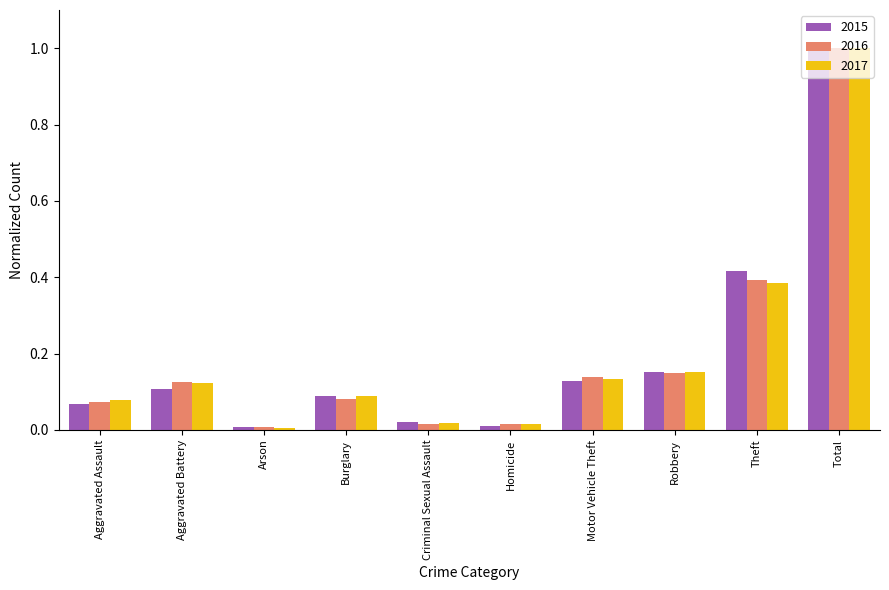

What is the difference between the maximum and minimum values in the 2015 series?

1.0